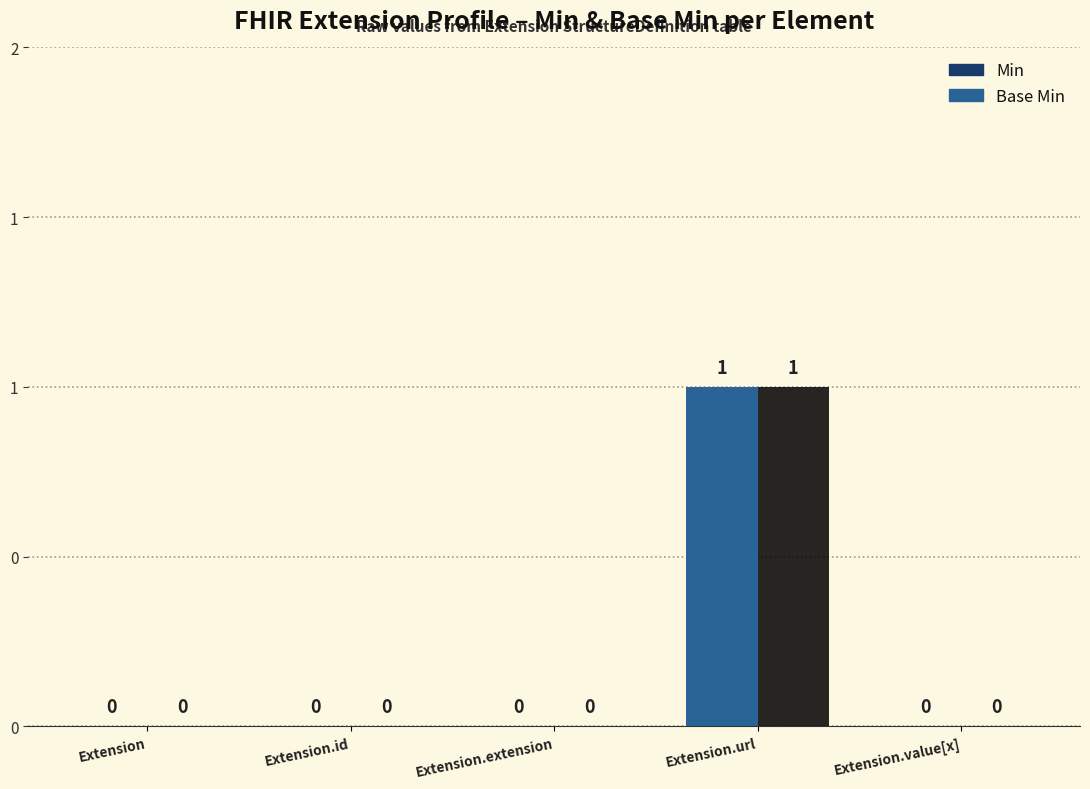

What is the difference between the maximum and minimum values in the Base Min series?

1